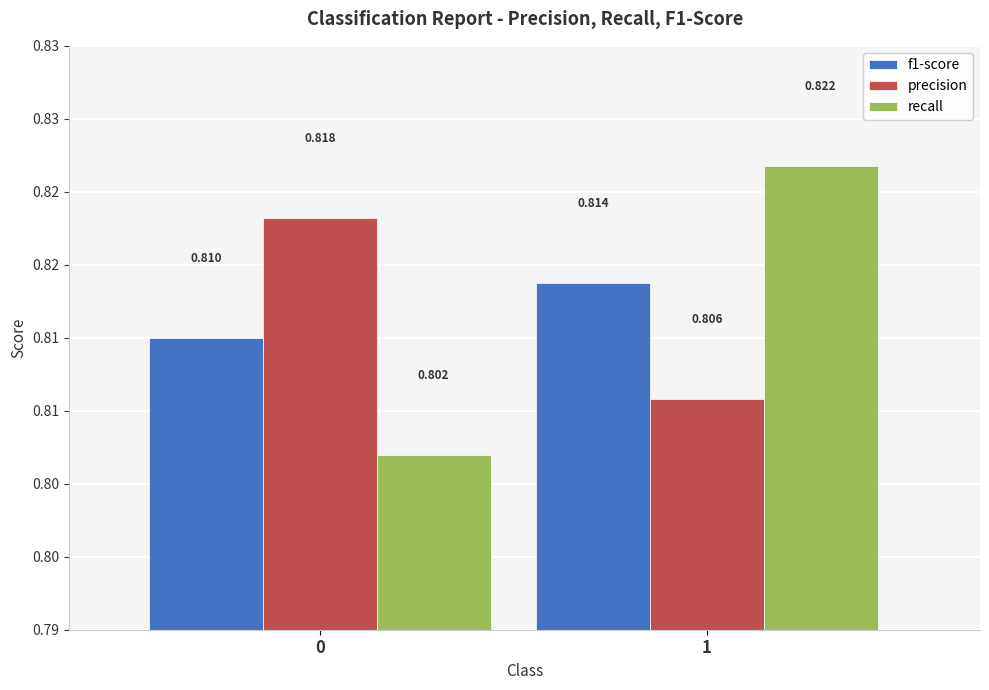

What is the average value of the precision series?

0.8